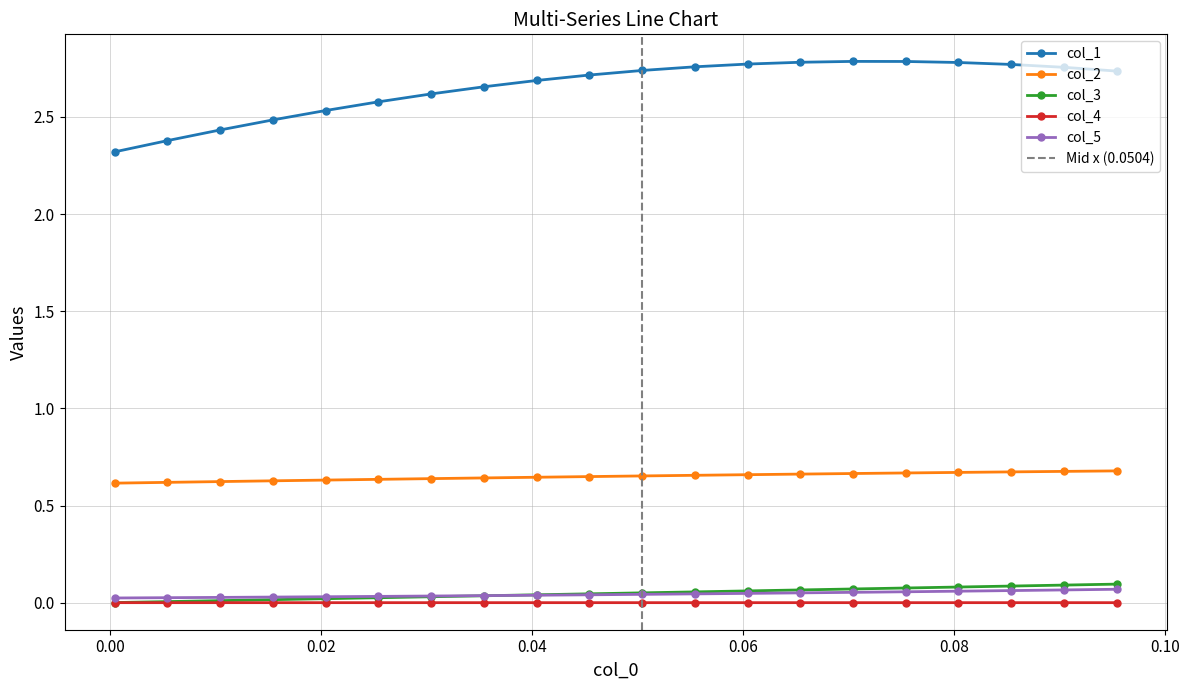

Count the number of data series in this chart.

5